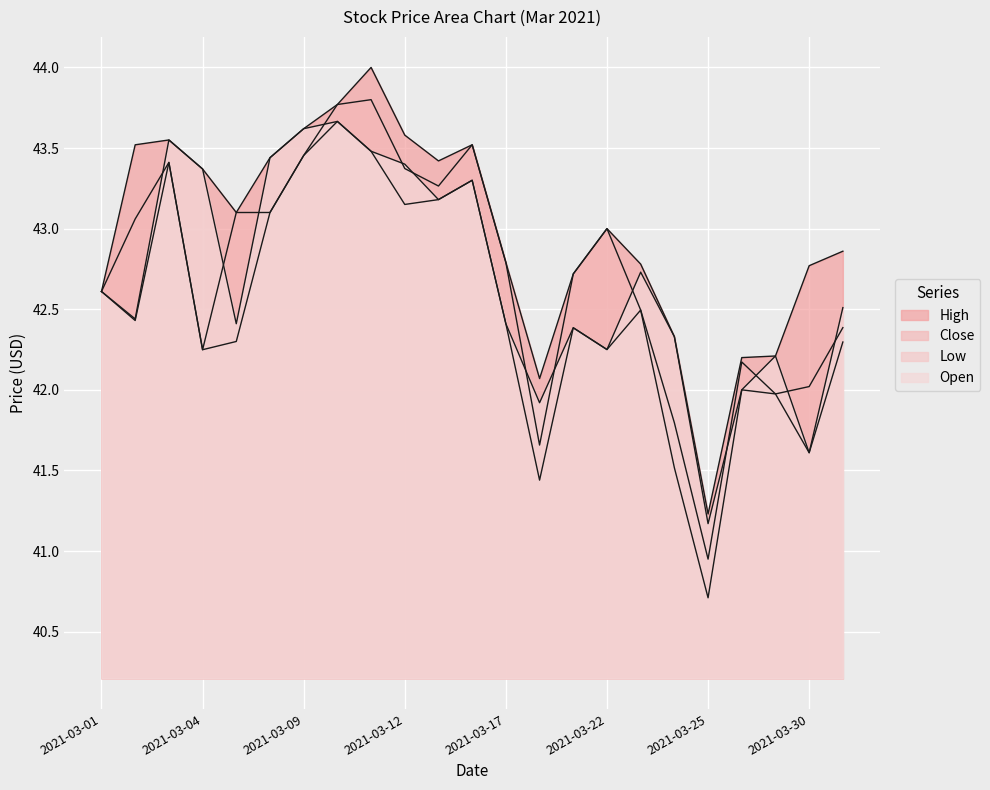

True or false: Close and Open intersect in this chart.

True